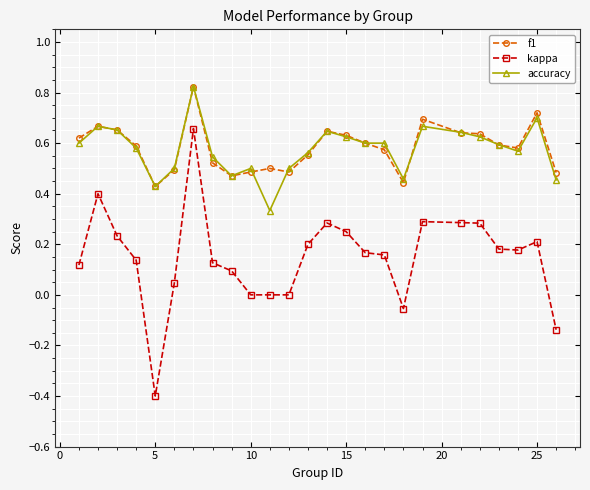

True or false: kappa and accuracy intersect in this chart.

False